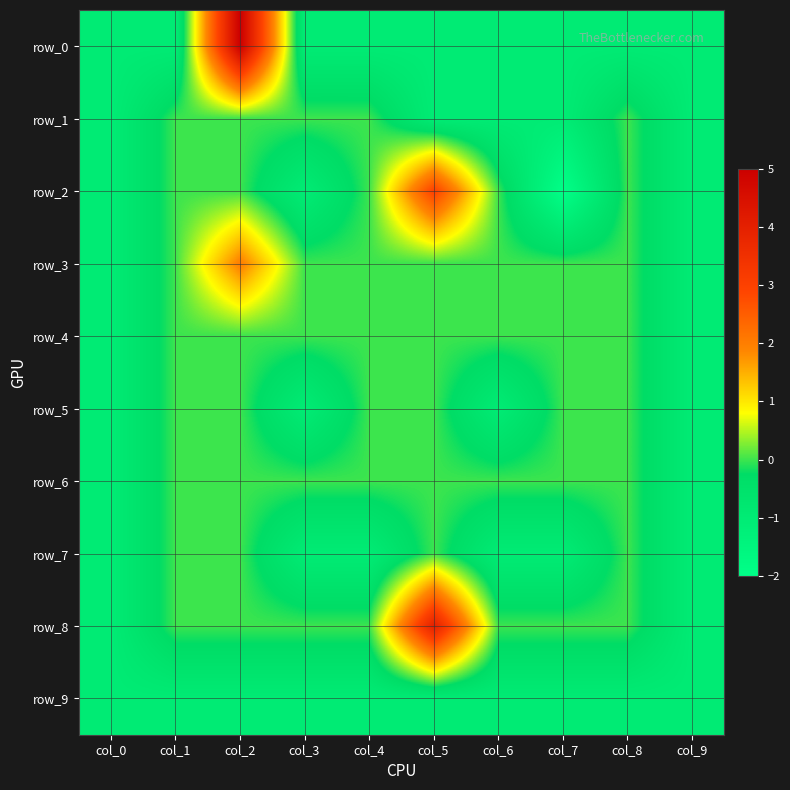

How many row_4 values are between 0 and 1?

8